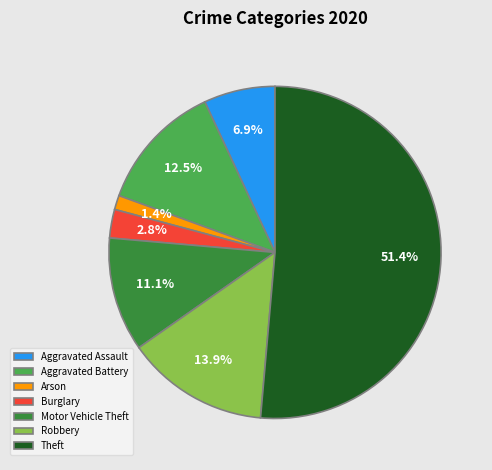

Do Robbery and Aggravated Battery together represent more than half of the pie?

No